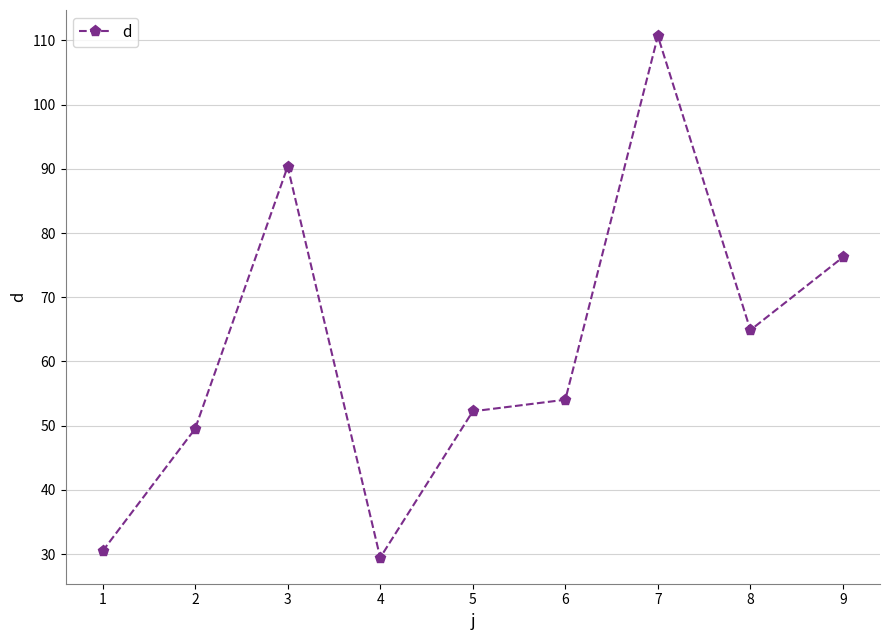

Where is the data nearest to the value 70?

8